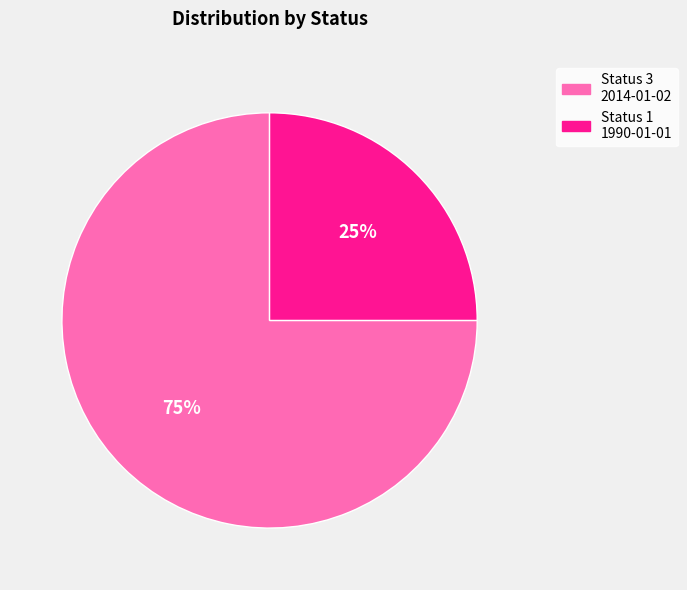

To the nearest percent, what is the average slice percentage?

50%